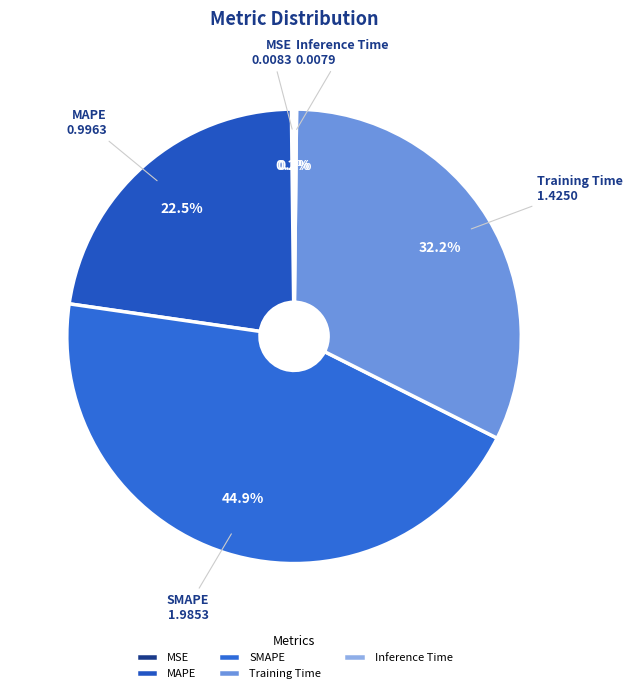

What is the ratio of the value at SMAPE to the value at Training Time?

1.4